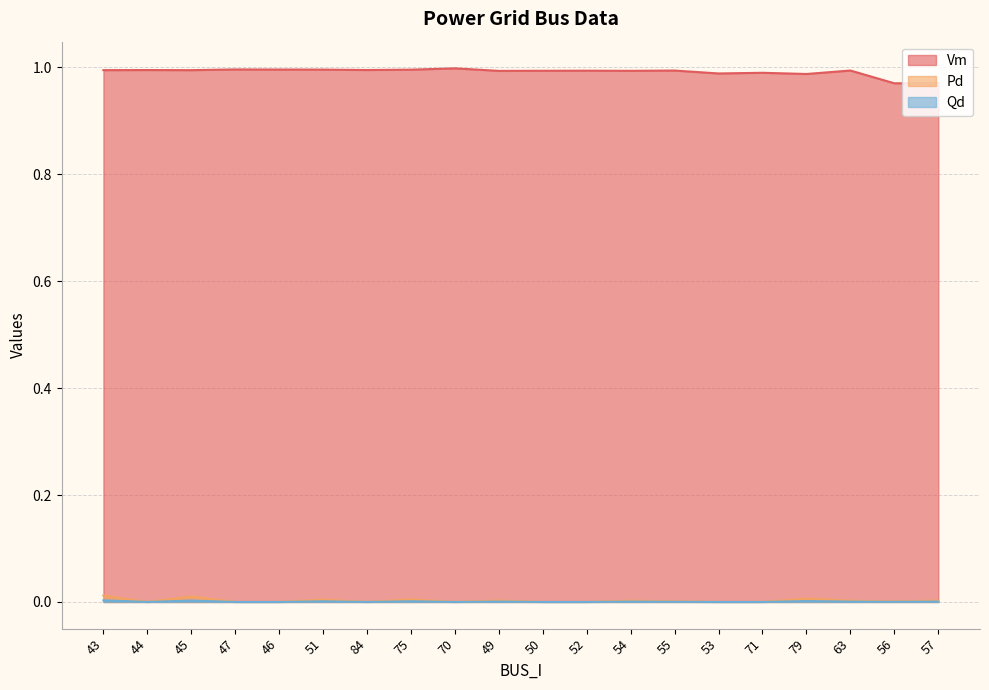

Is the value of Vm at 45 greater than the value of Pd at 79?

Yes